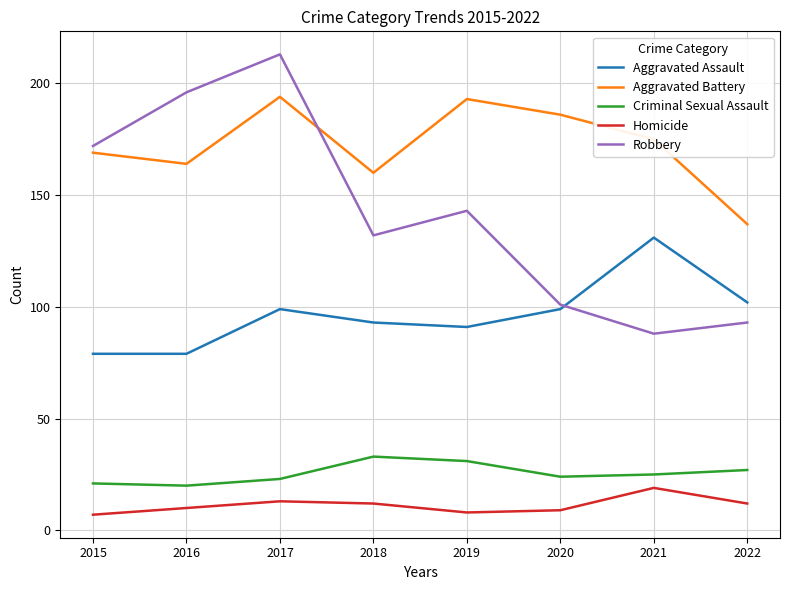

What is the average value of the Robbery series?

142